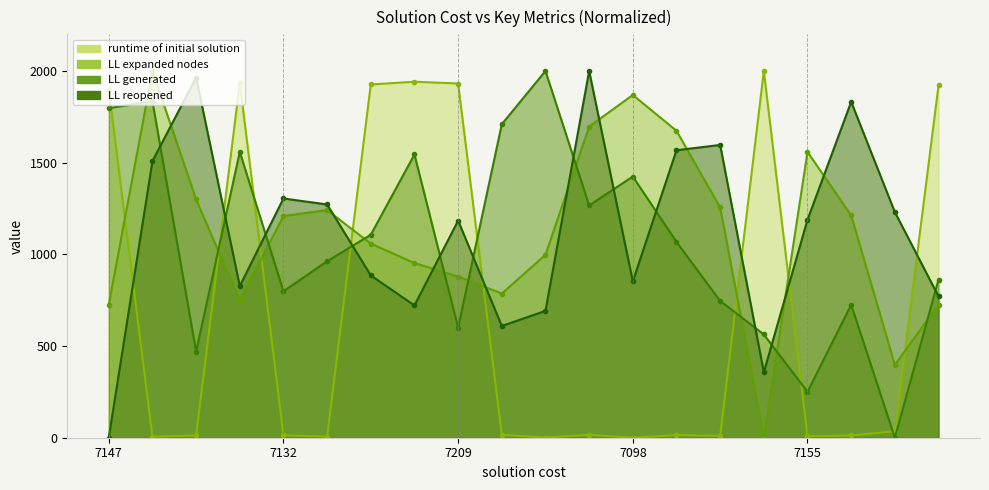

Rank the series by their maximum value, from lowest to highest.

runtime of initial solution, LL expanded nodes, LL generated, LL reopened